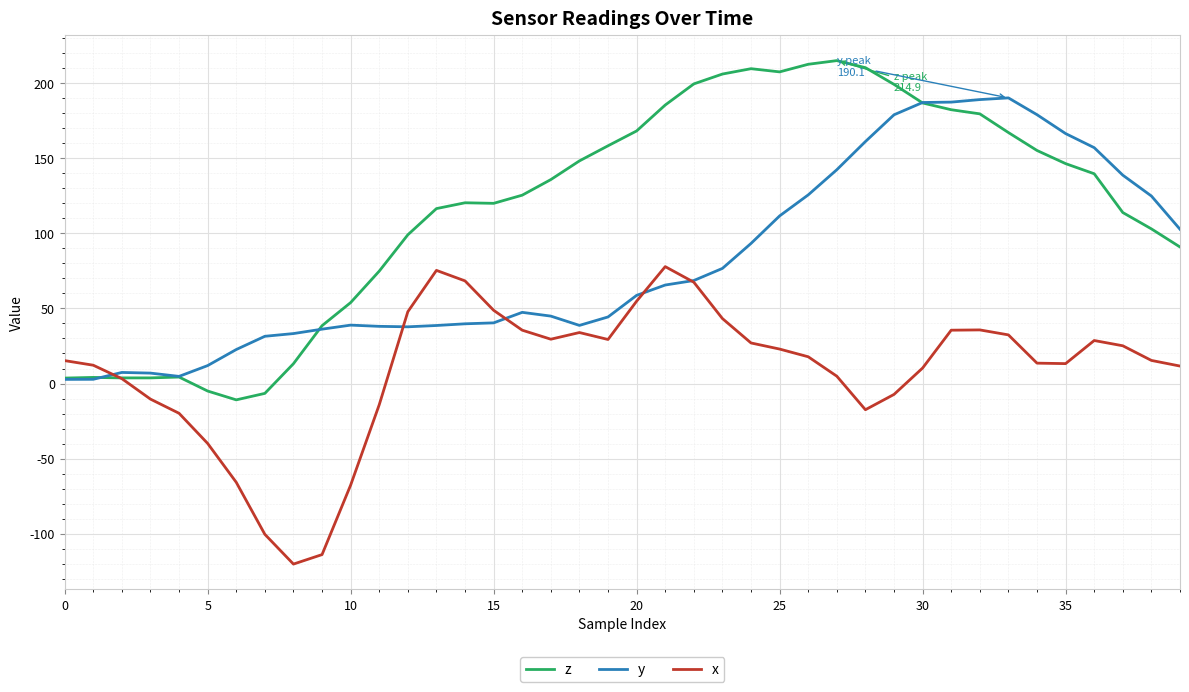

What are all the series names shown in the legend?

z, y, x